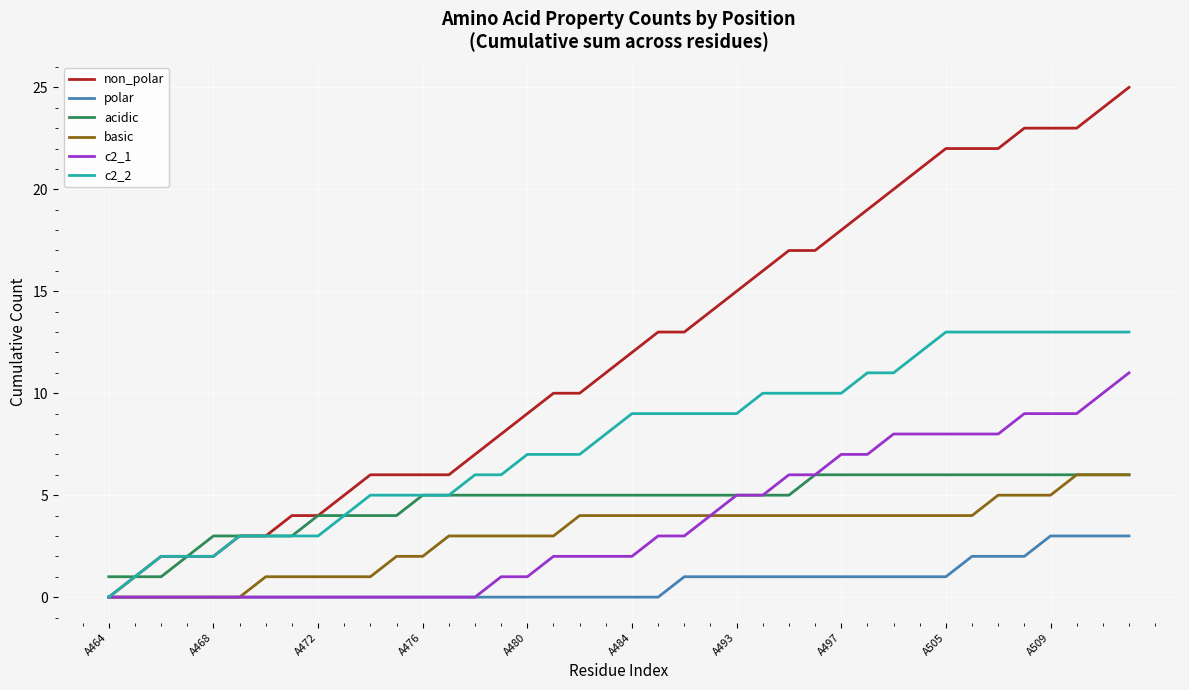

What is the greatest value displayed?

25